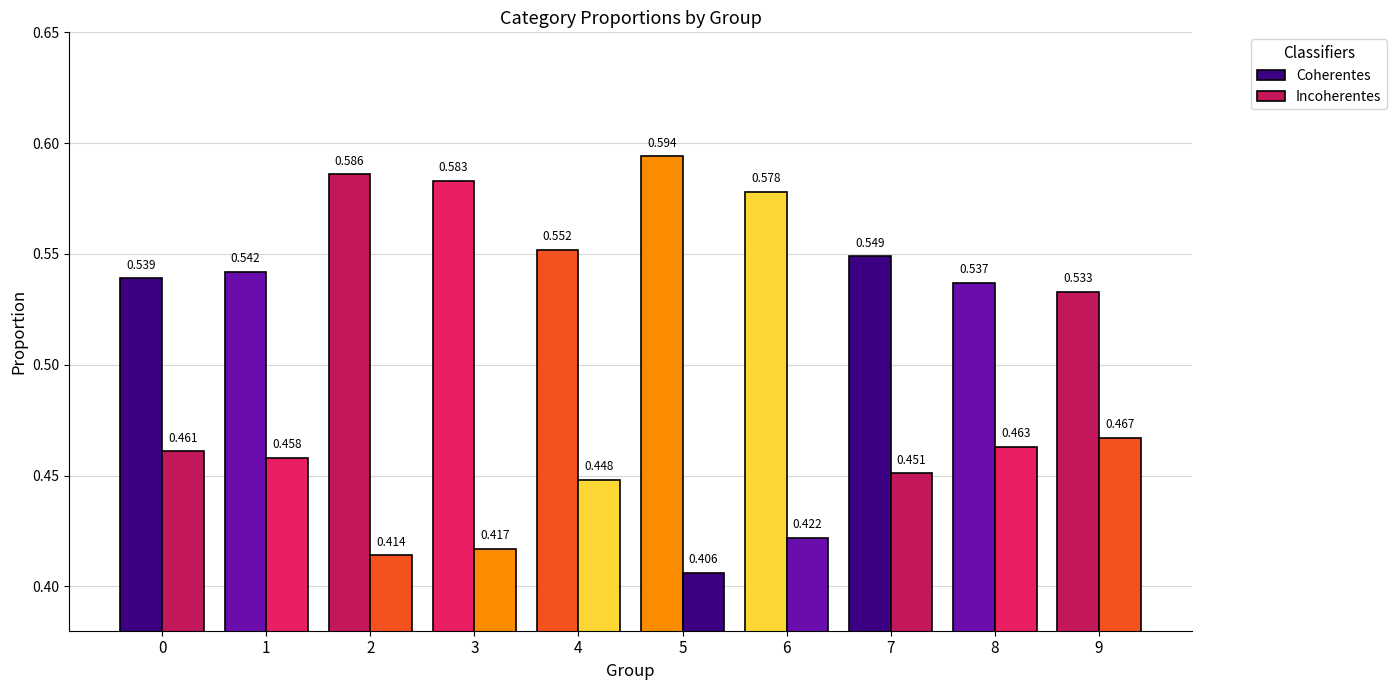

Rank the categories by Coherentes value from lowest to highest.

9, 8, 0, 1, 7, 4, 6, 3, 2, 5